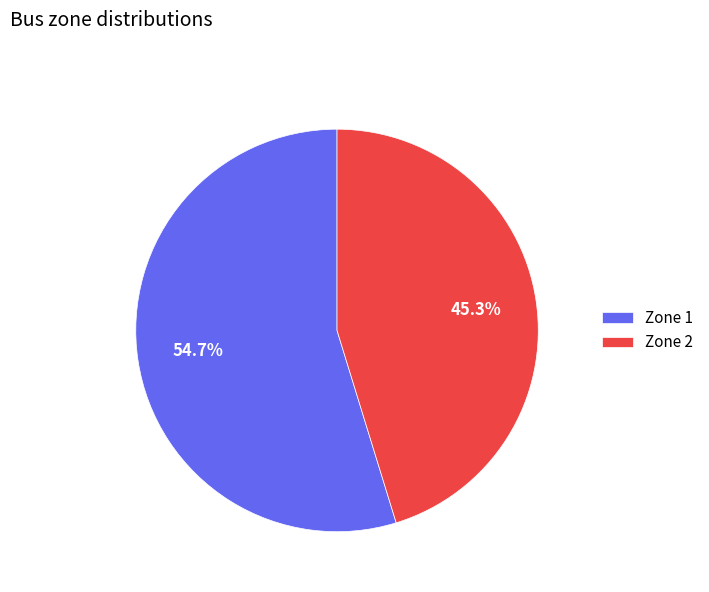

To the nearest percent, what is the difference between the Zone 1 and Zone 2 slice percentages?

9%